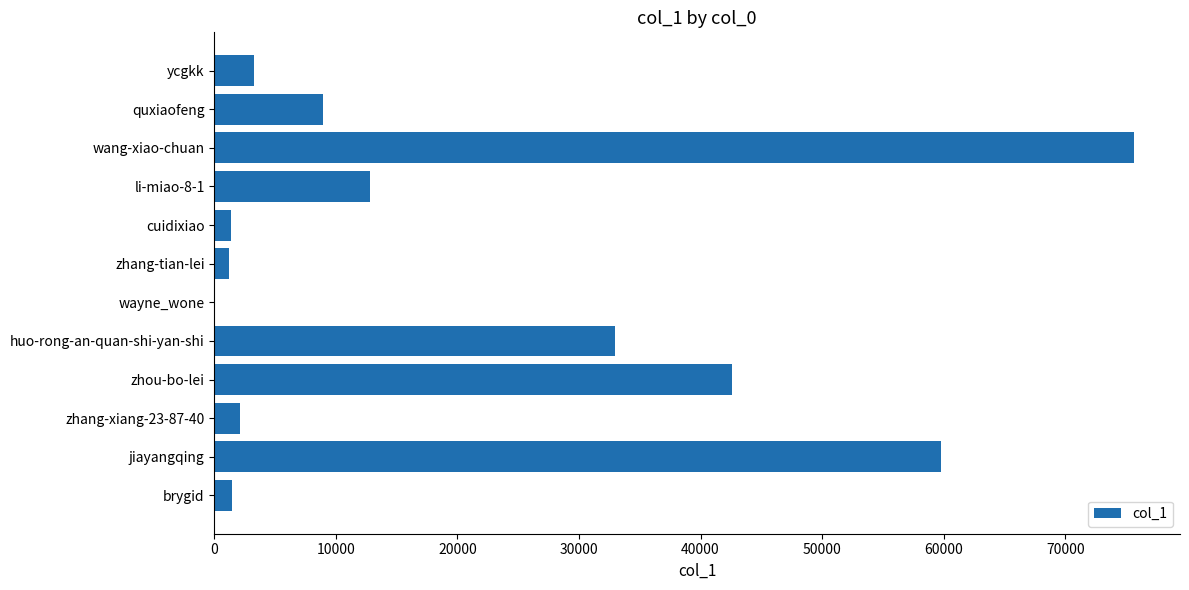

Which has a higher value, wang-xiao-chuan or jiayangqing?

wang-xiao-chuan